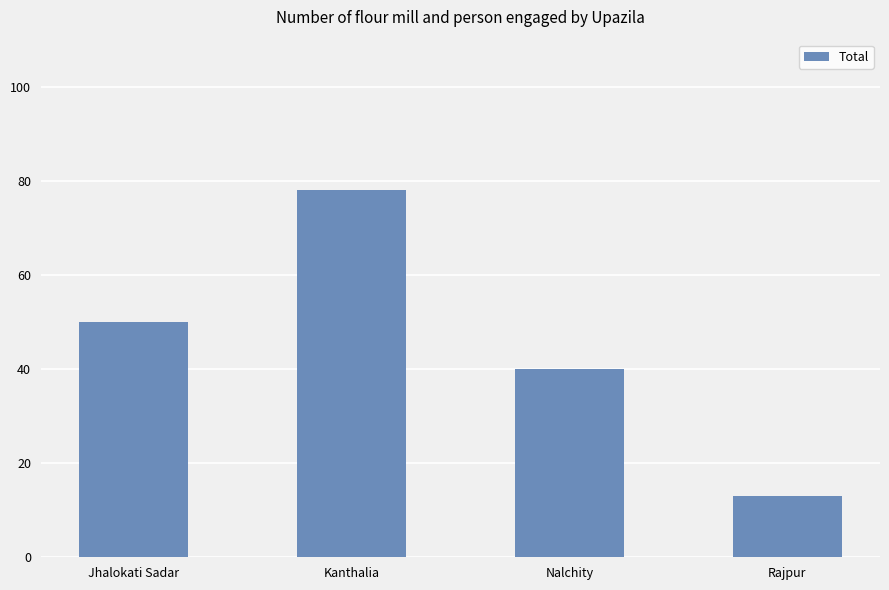

What is the approximate value at Nalchity?

40